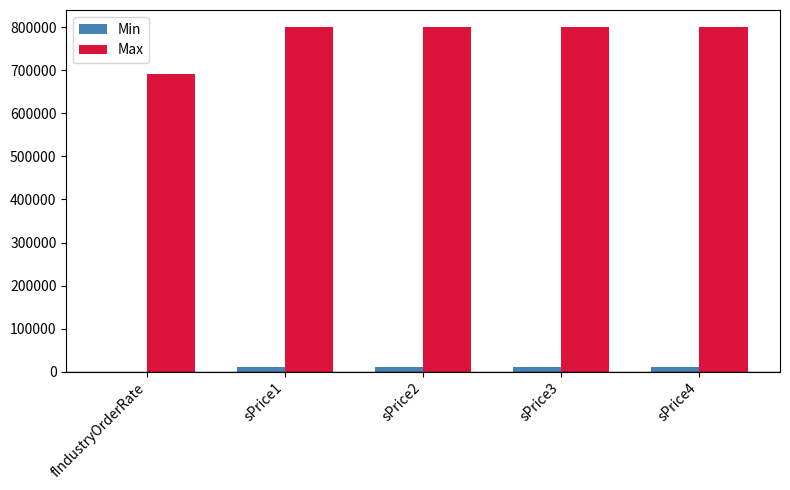

Which series changed the most between fIndustryOrderRate and sPrice3?

Max